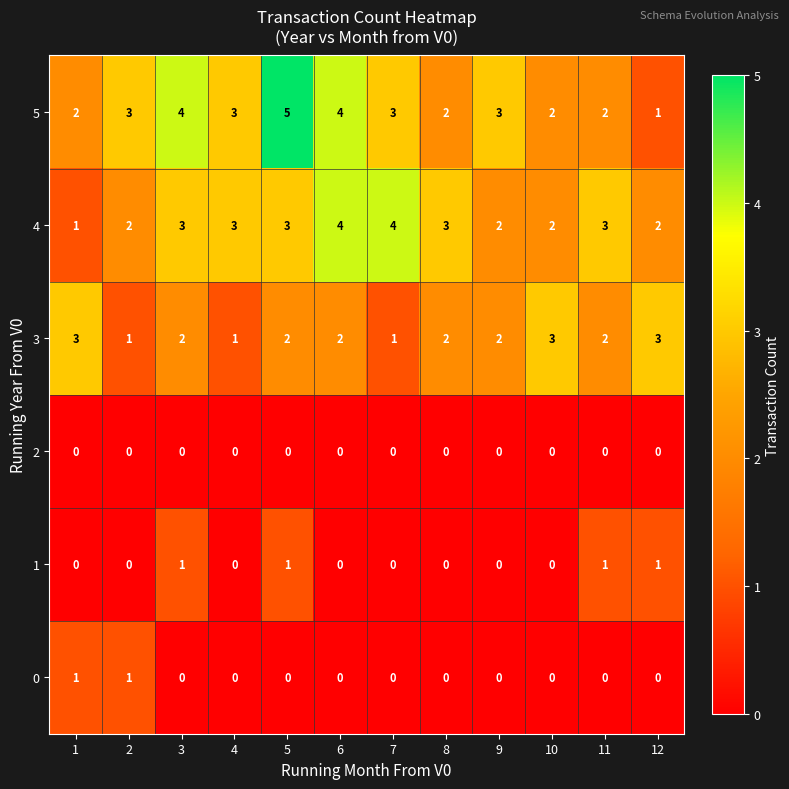

True or false: 2 has a value of 0 at 3.

True